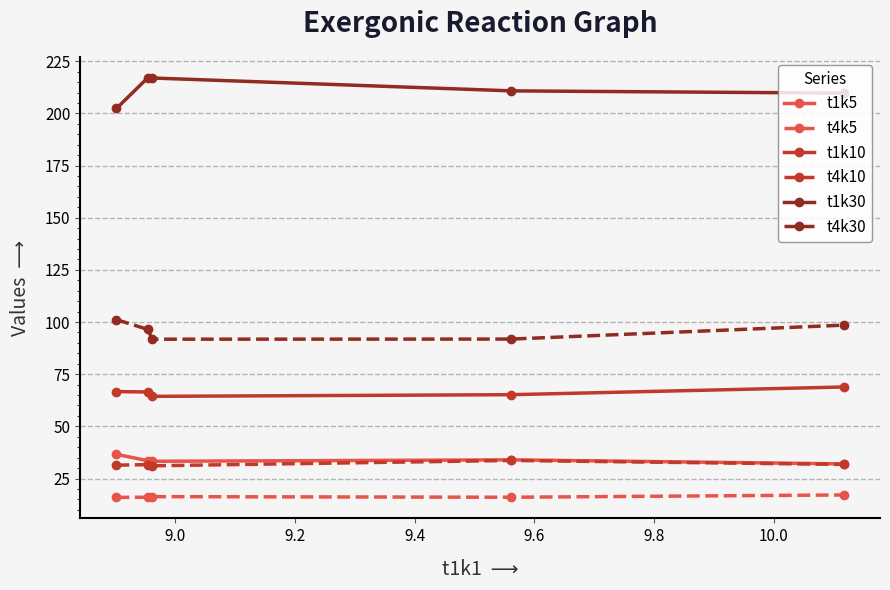

True or false: t1k30 and t1k10 cross at least once.

False